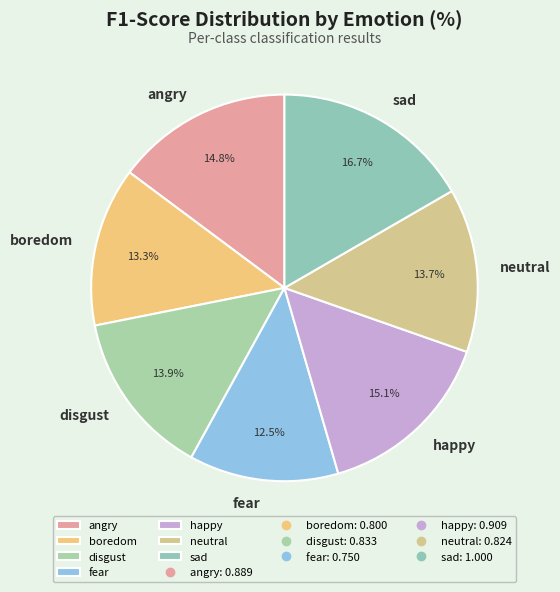

Is it true that happy is 15% of the pie?

True